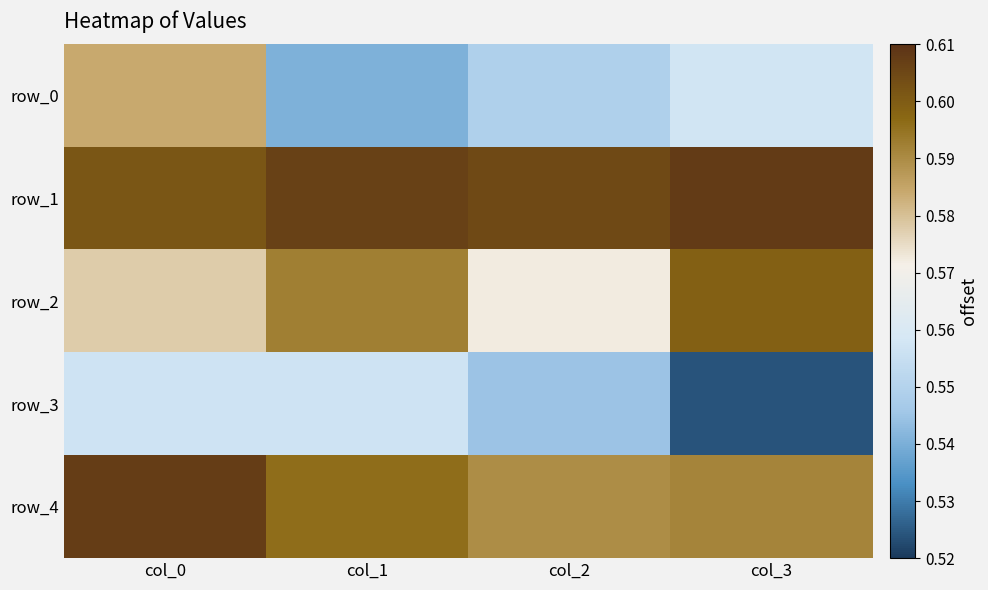

Is it true that row_2 equals 0.9 at col_2?

False